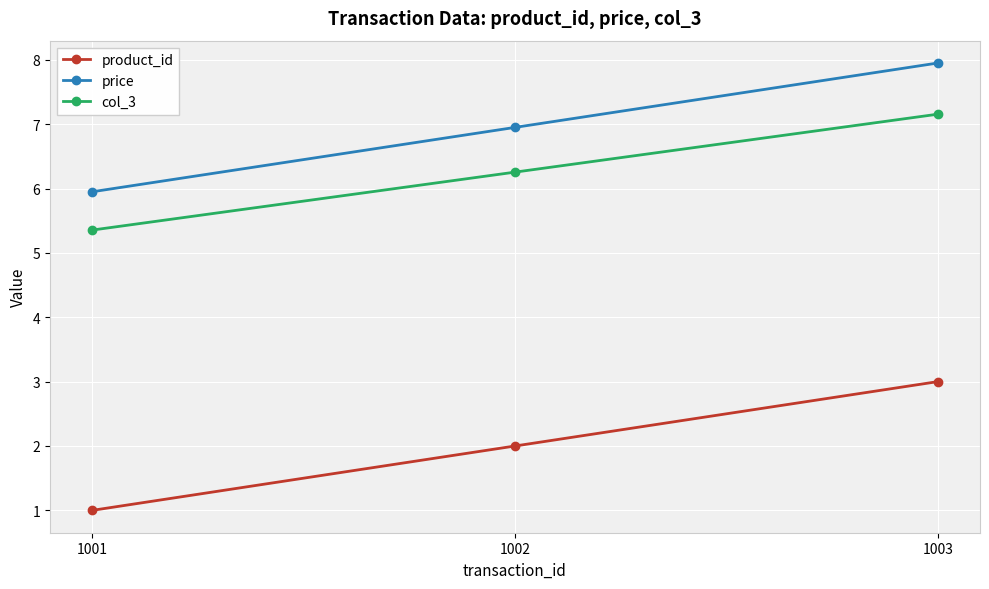

List the series in order of their peak value, lowest first.

product_id, col_3, price